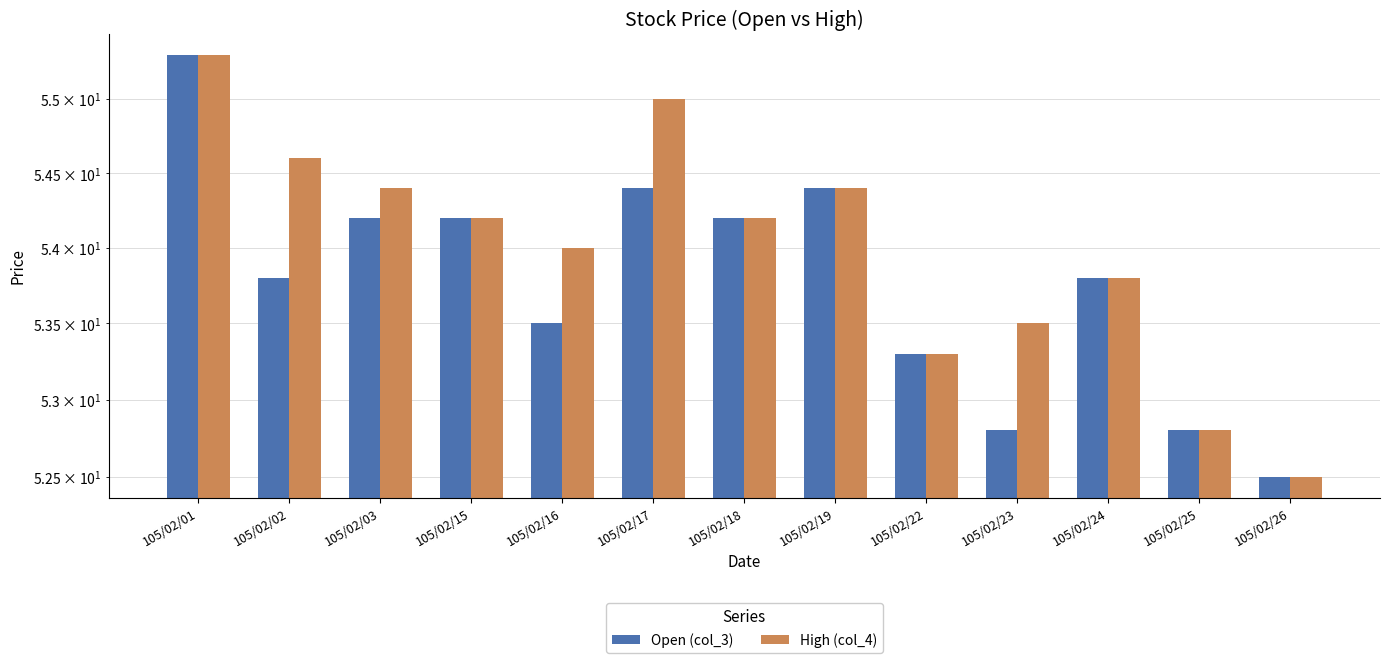

What is the approximate value of Open (col_3) at 105/02/17?

54.4